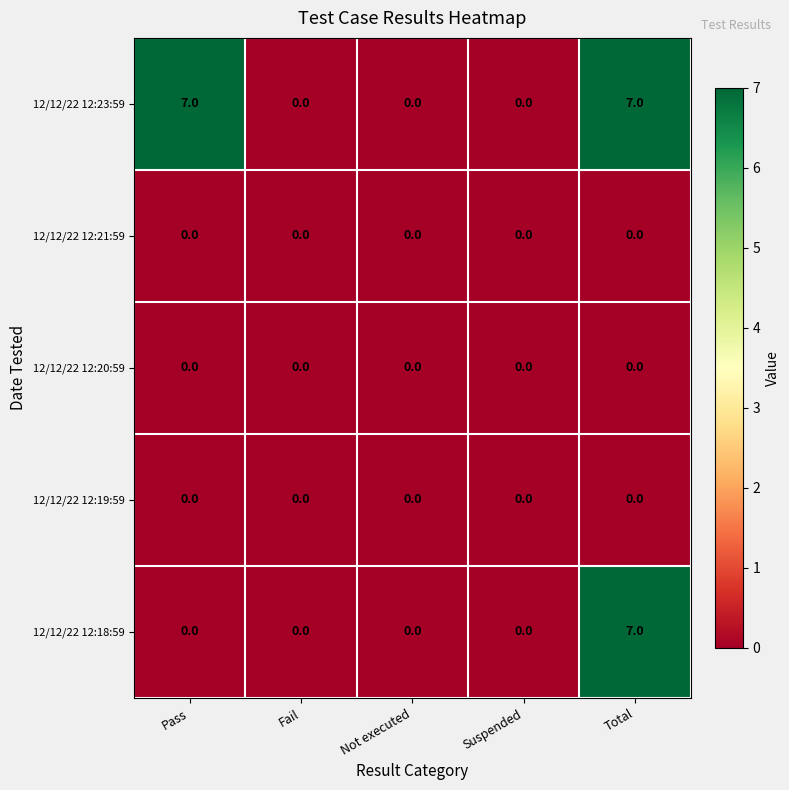

Reading right to left, extract all data points from this chart.

12/12/22 12:23:59: Total=7	Suspended=0	Not executed=0	Fail=0	Pass=7
12/12/22 12:21:59: Total=0	Suspended=0	Not executed=0	Fail=0	Pass=0
12/12/22 12:20:59: Total=0	Suspended=0	Not executed=0	Fail=0	Pass=0
12/12/22 12:19:59: Total=0	Suspended=0	Not executed=0	Fail=0	Pass=0
12/12/22 12:18:59: Total=7	Suspended=0	Not executed=0	Fail=0	Pass=0